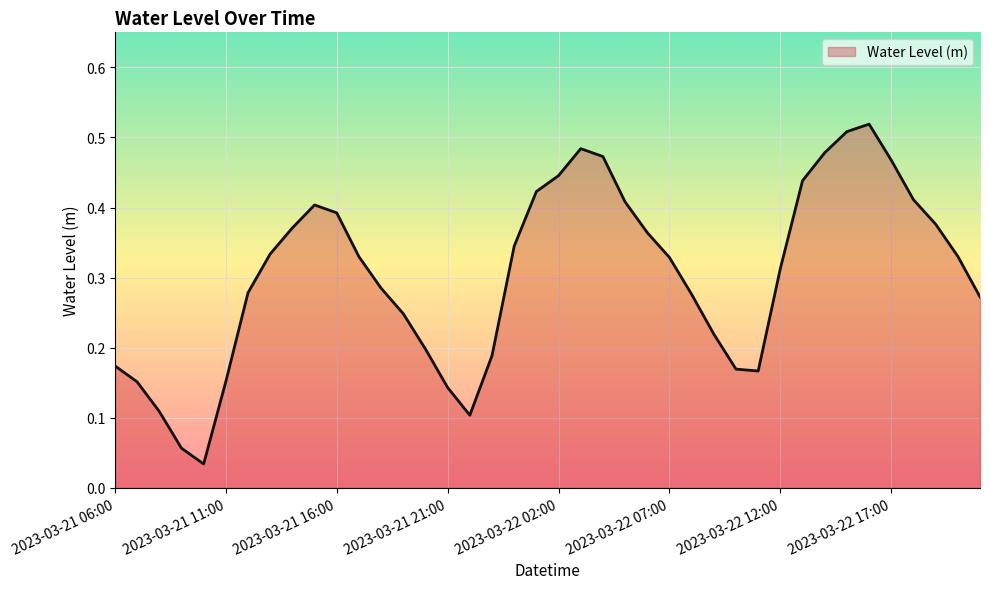

How many interior local valleys (lower than both neighbors) does the data have?

3